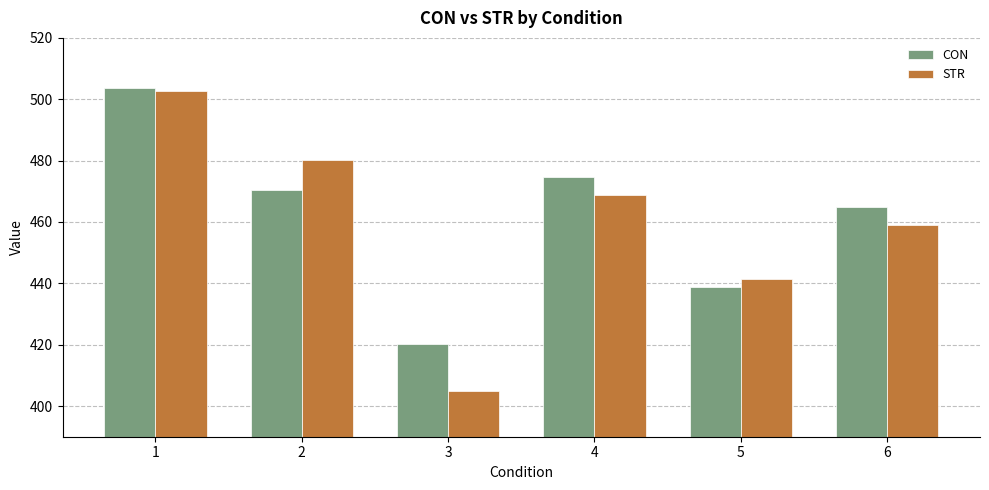

Which series has the widest spread of values?

STR